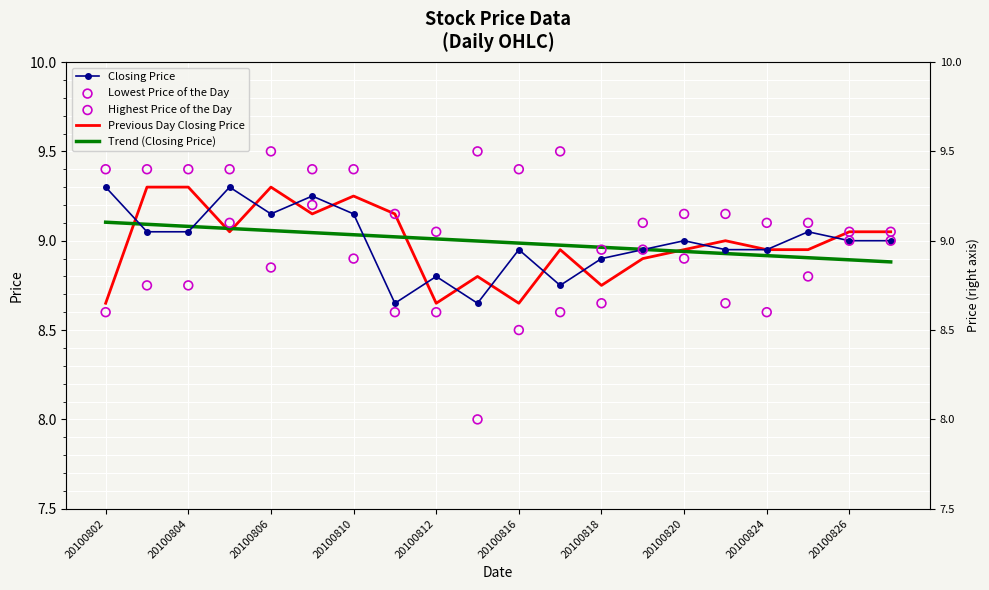

Which series has the largest total across all categories?

Highest Price of the Day